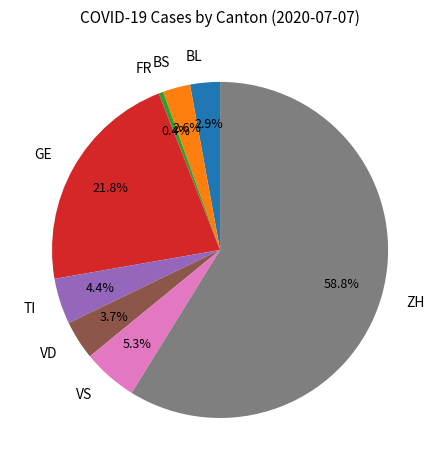

Which has a higher value, BS or ZH?

ZH